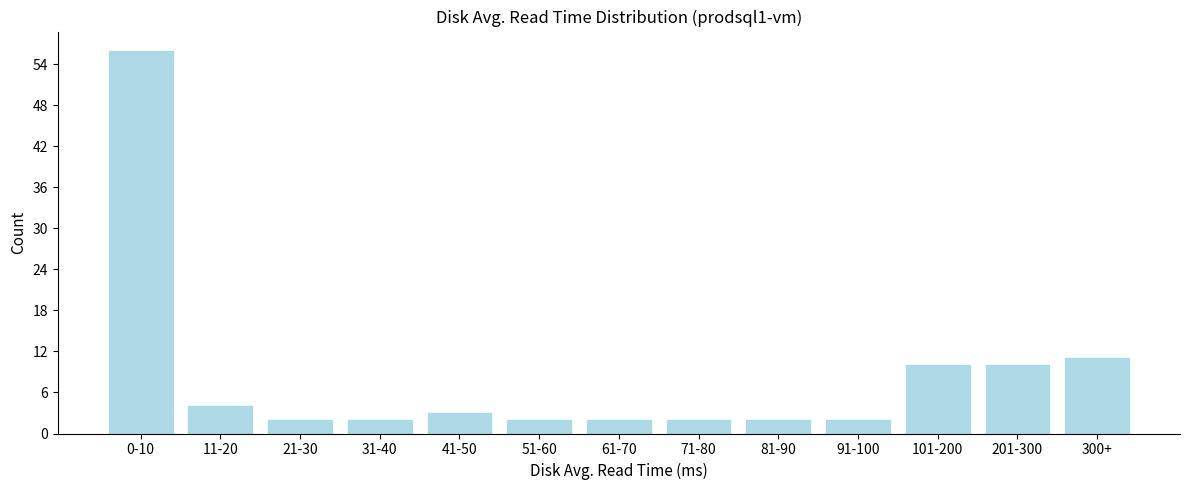

Reading left to right, what are all the values shown in this chart?

0-10=56	11-20=4	21-30=2	31-40=2	41-50=3	51-60=2	61-70=2	71-80=2	81-90=2	91-100=2	101-200=10	201-300=10	300+=11